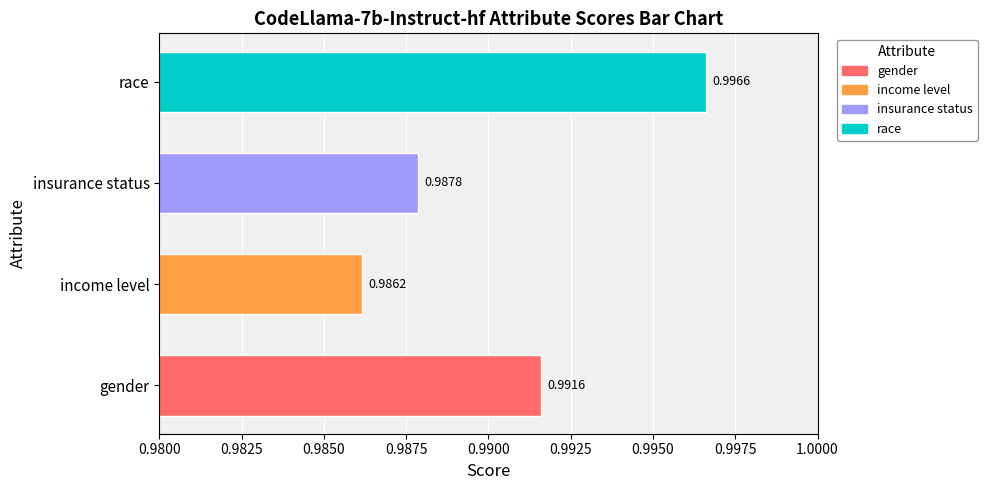

List the labels in order of value, largest first.

race, gender, insurance status, income level